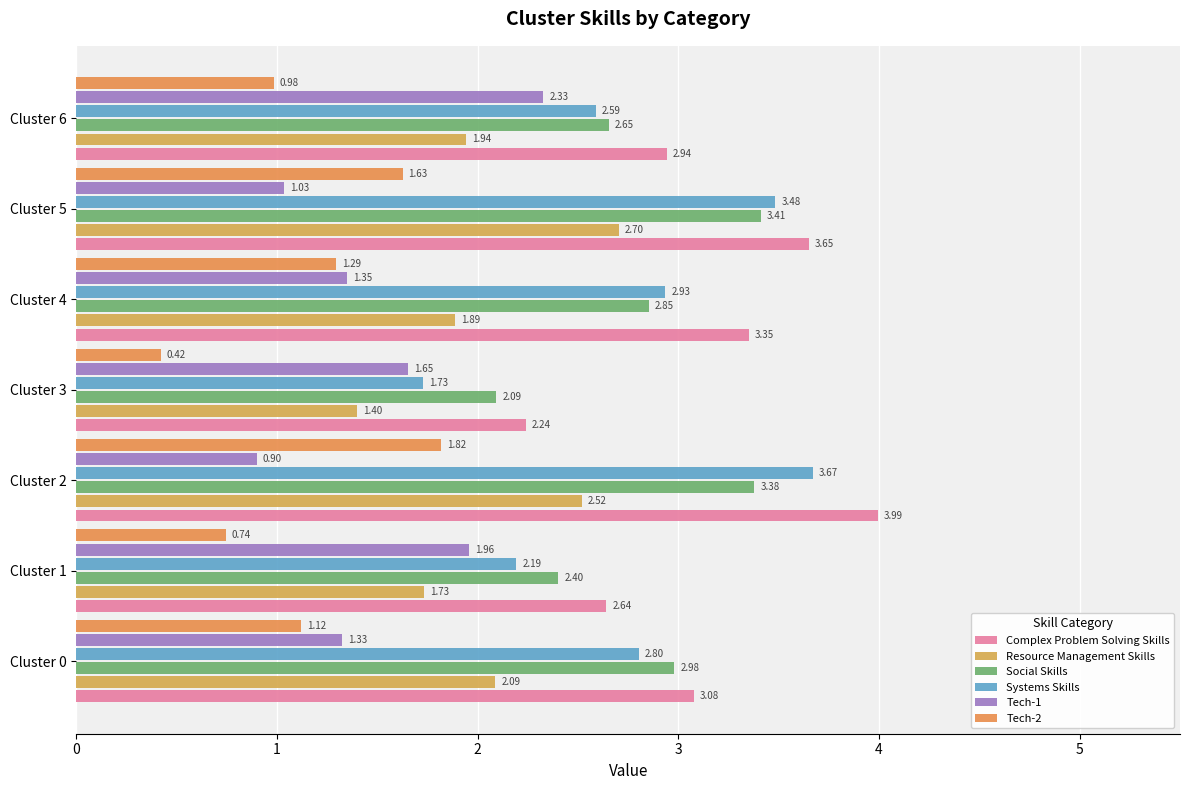

How many series are shown in this chart?

6